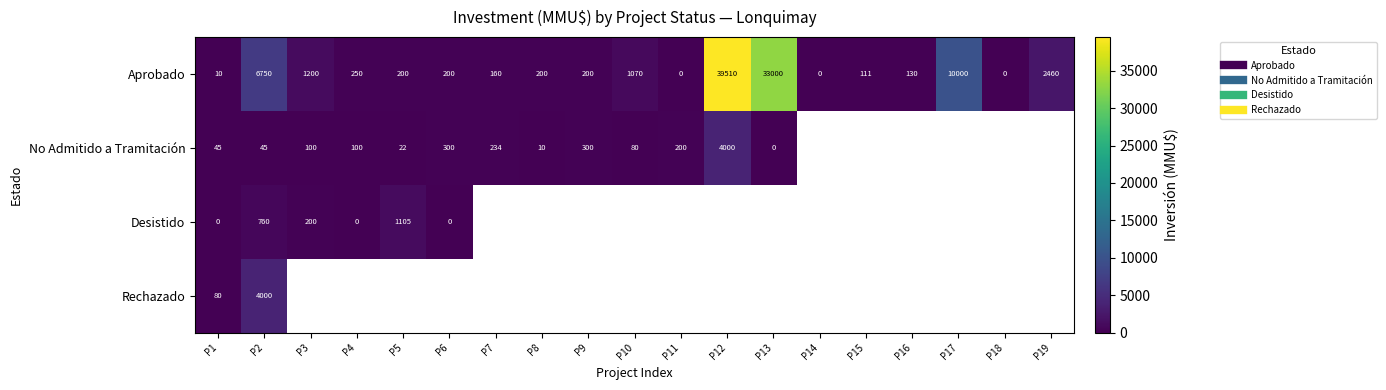

What is the spread (max minus min) of values at P5?

1083.0